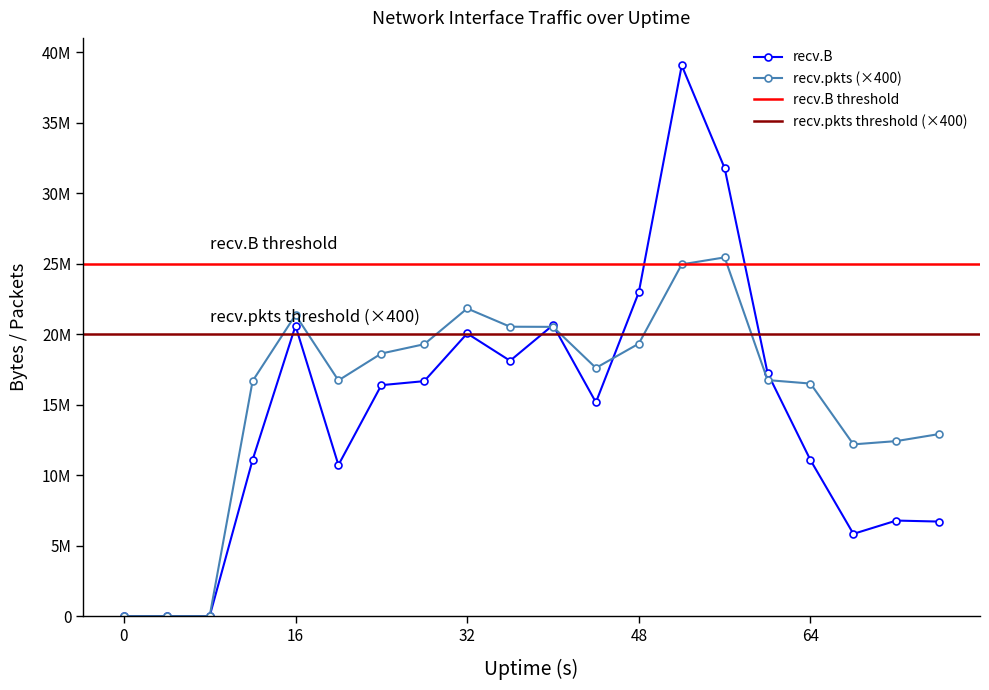

At which category does recv.B reach its first local valley?

20